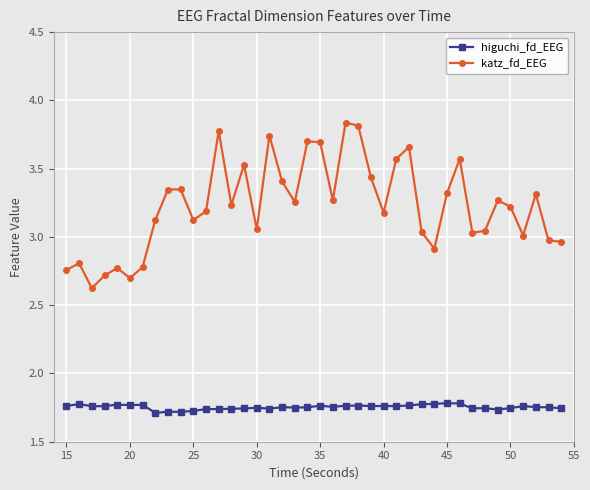

True or false: higuchi_fd_EEG has more than 2 points higher than both neighbors.

True